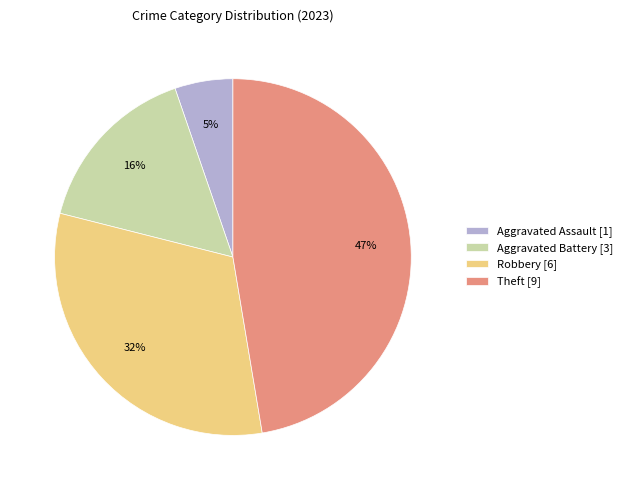

To the nearest percent, what is the average slice percentage?

25%